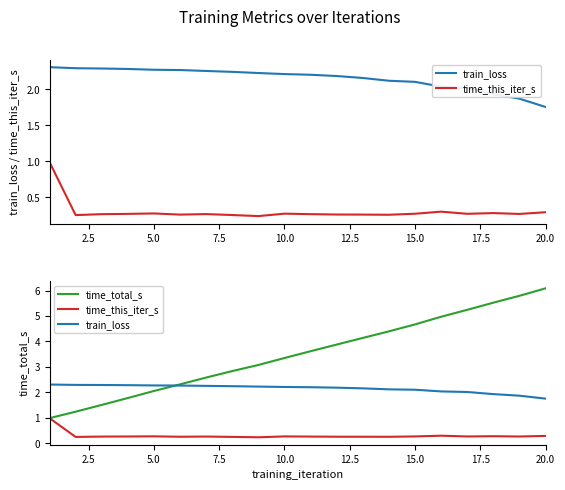

True or false: time_this_iter_s and train_loss cross at least once.

False